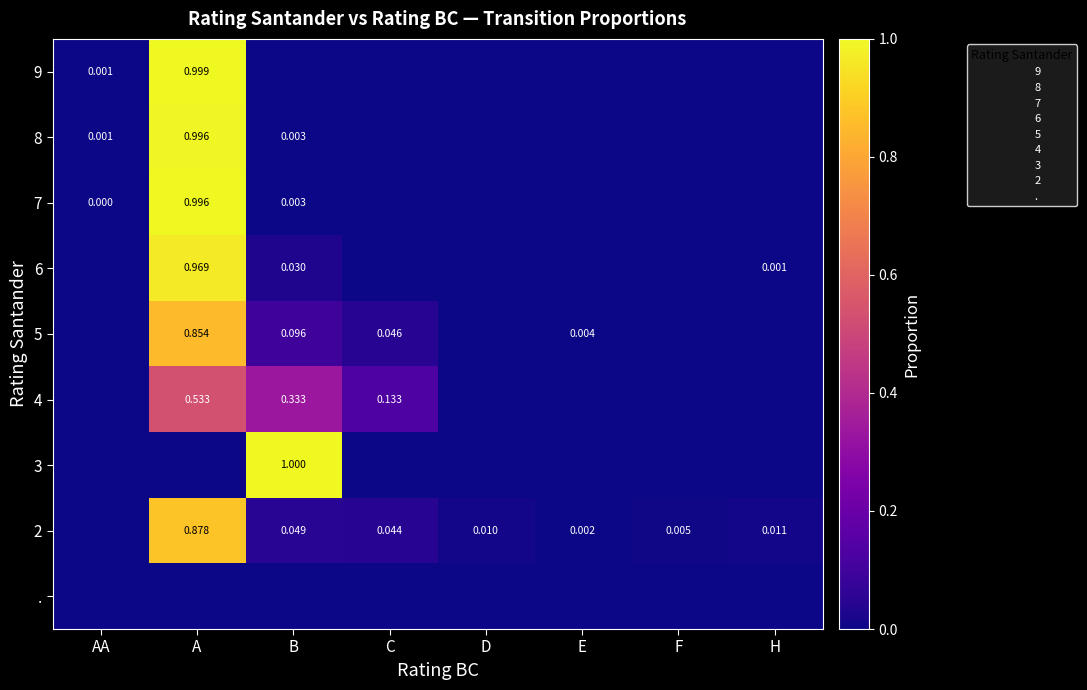

List the labels in order of 9 value, smallest first.

B, C, D, E, F, H, AA, A